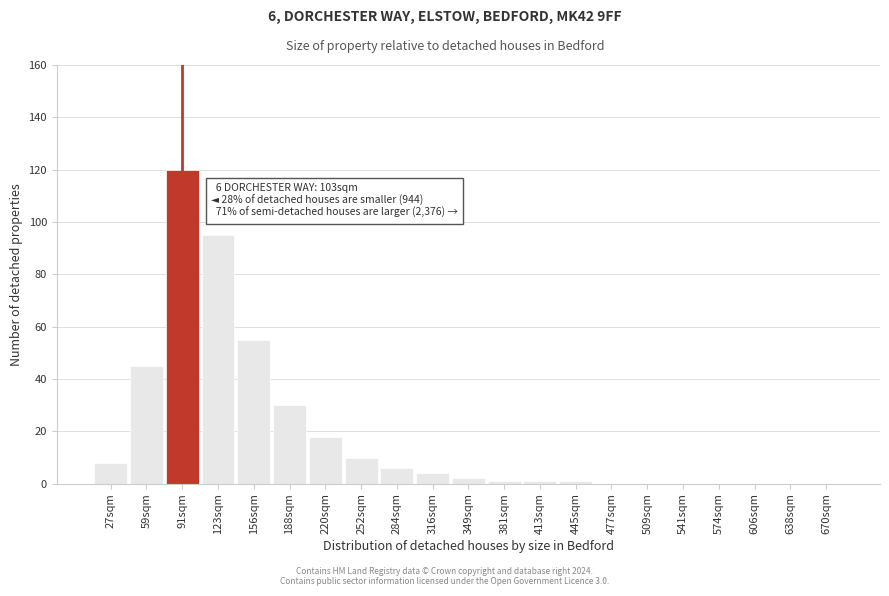

Reading left to right, what are all the values shown in this chart?

27sqm=8	59sqm=45	91sqm=120	123sqm=95	156sqm=55	188sqm=30	220sqm=18	252sqm=10	284sqm=6	316sqm=4	349sqm=2	381sqm=1	413sqm=1	445sqm=1	477sqm=0	509sqm=0	541sqm=0	574sqm=0	606sqm=0	638sqm=0	670sqm=0